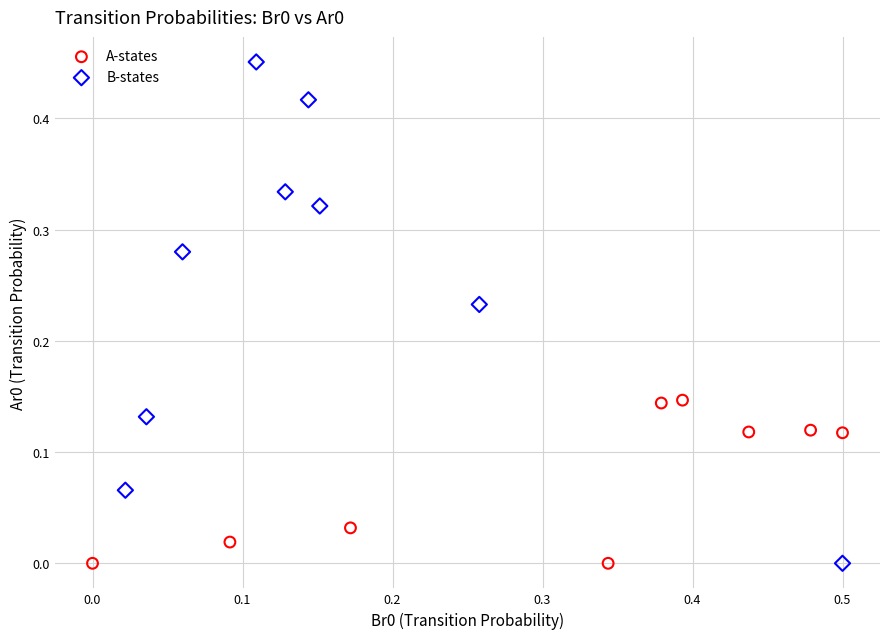

Which series has the widest spread of Y values?

B-states